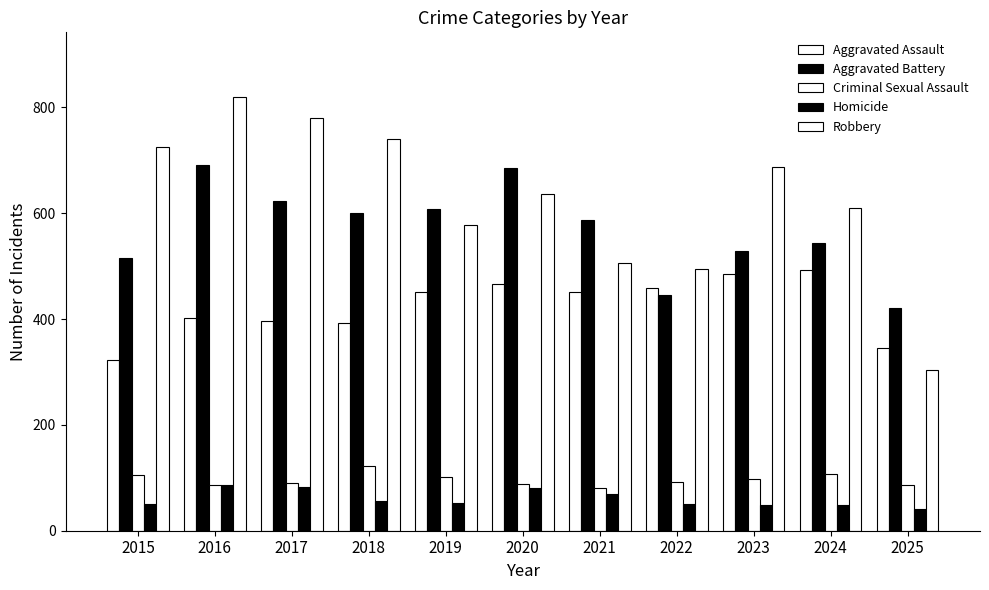

Where does the Criminal Sexual Assault series first go above 93?

2015